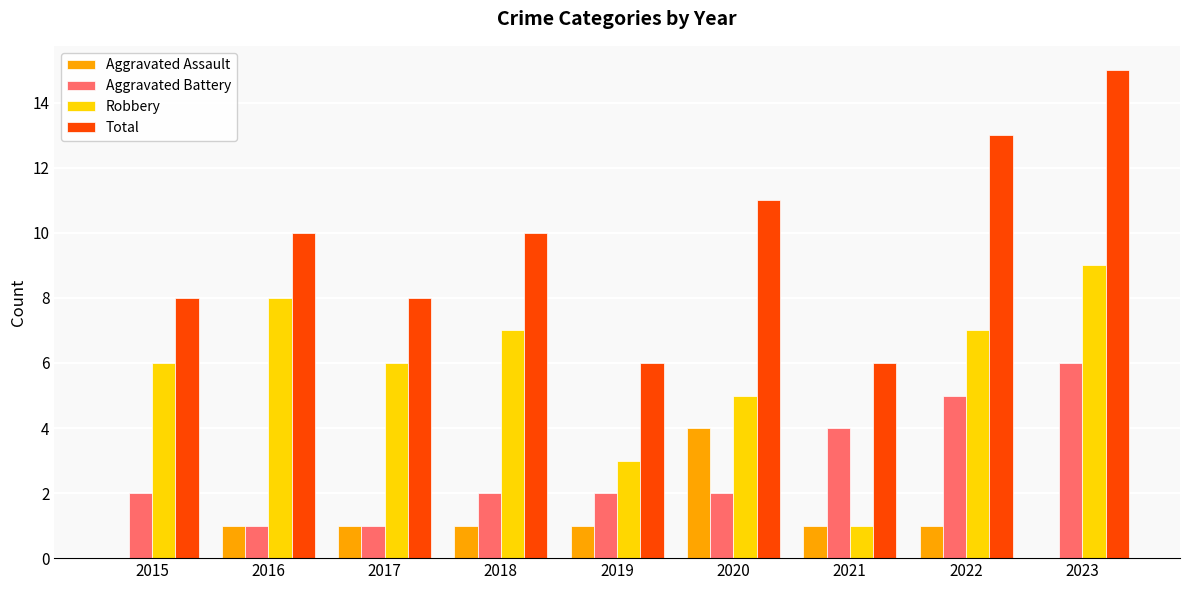

What is the spread (max minus min) of values at 2020?

9